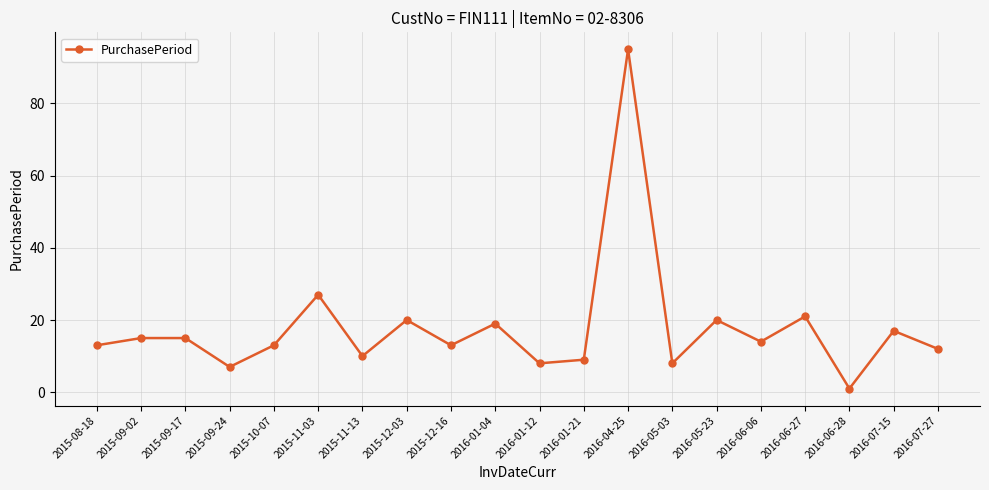

Which has a higher value, 2016-05-03 or 2016-04-25?

2016-04-25